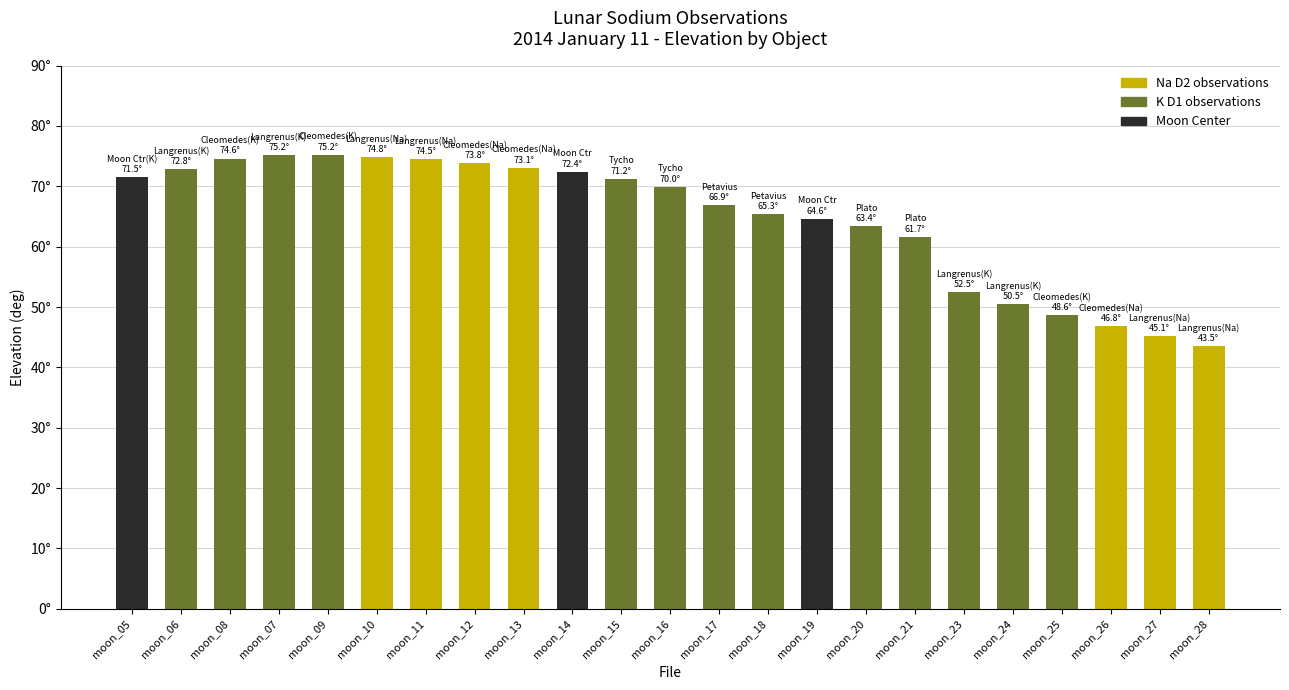

Which has a higher value, moon_10 or moon_14?

moon_10